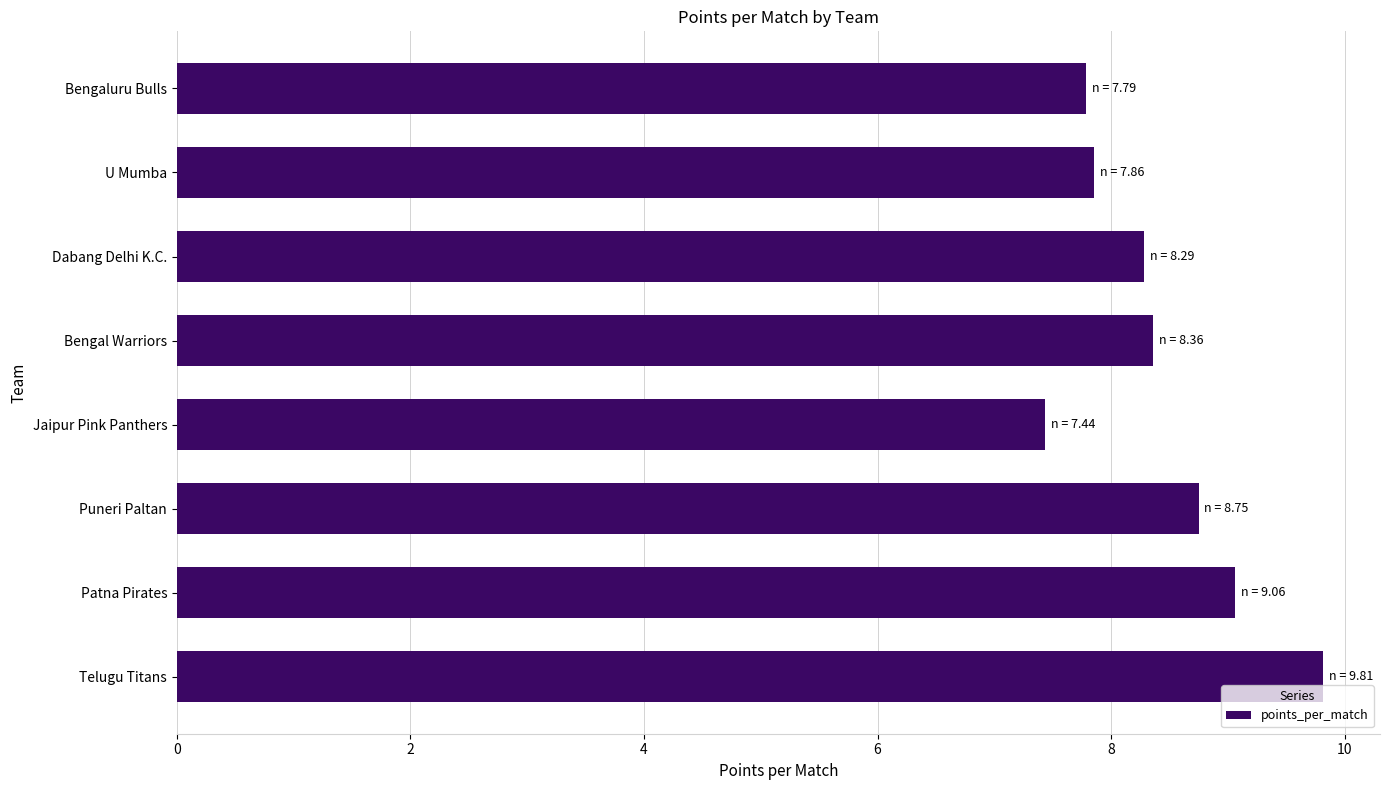

What is the difference between the maximum and second lowest values?

2.0